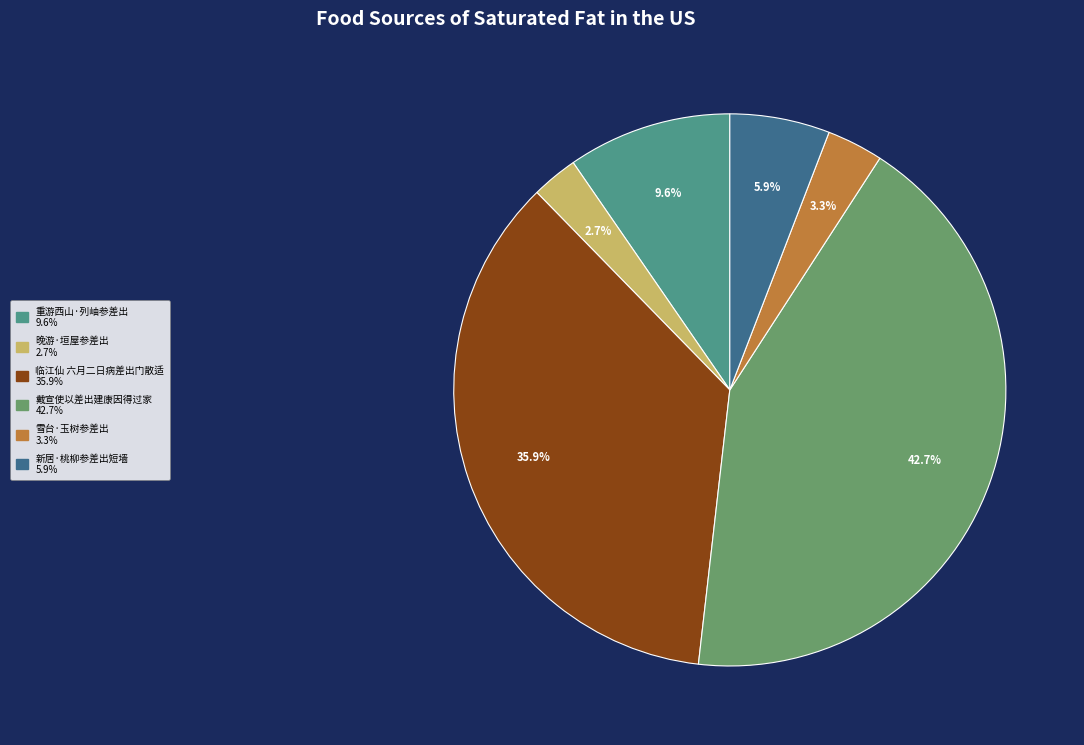

How many segments does this pie chart have?

6